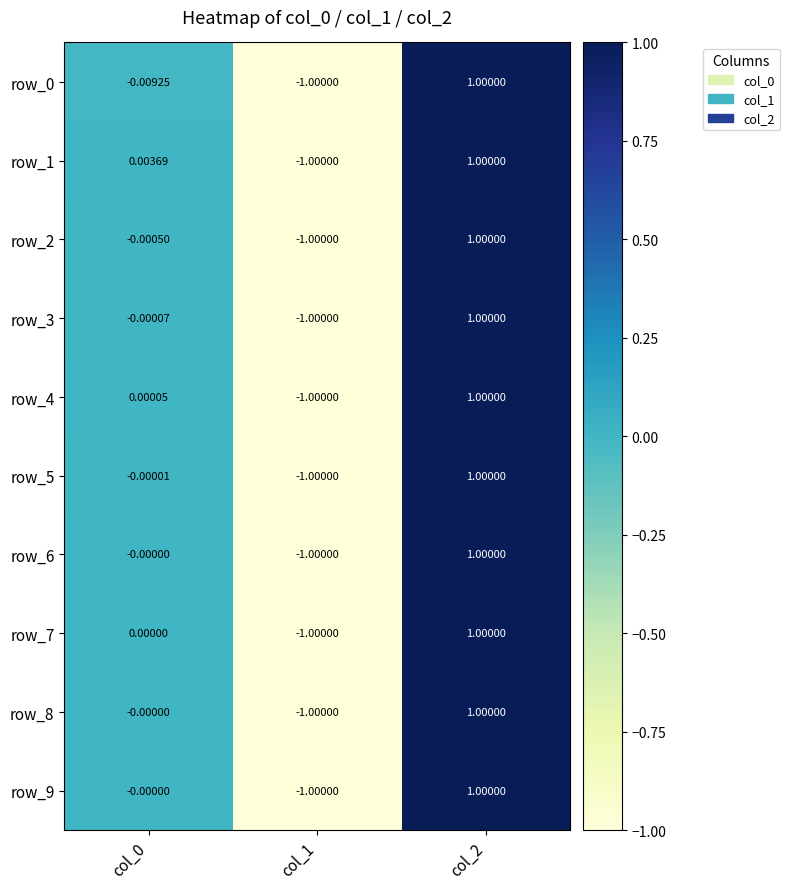

Which series has the widest spread of values?

row_0